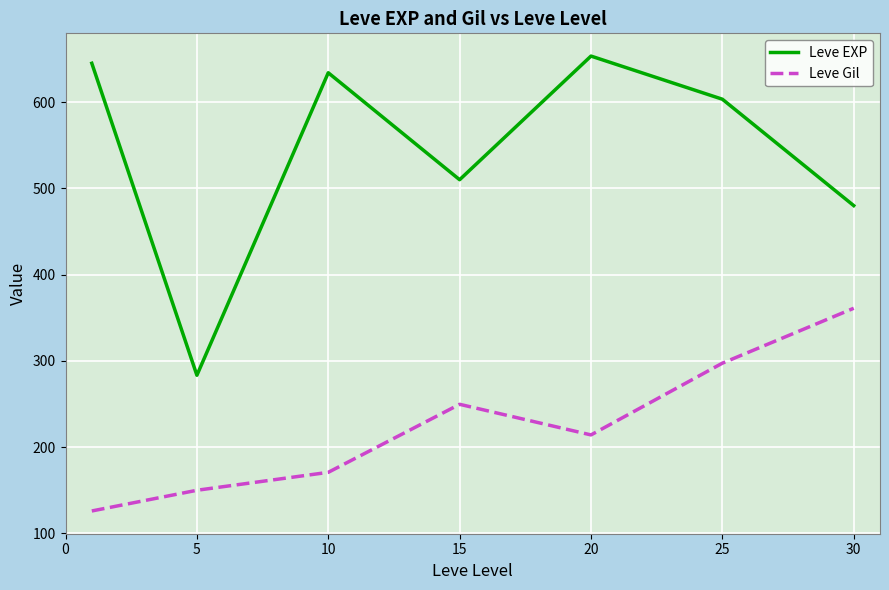

Which series has the largest total across all categories?

Leve EXP